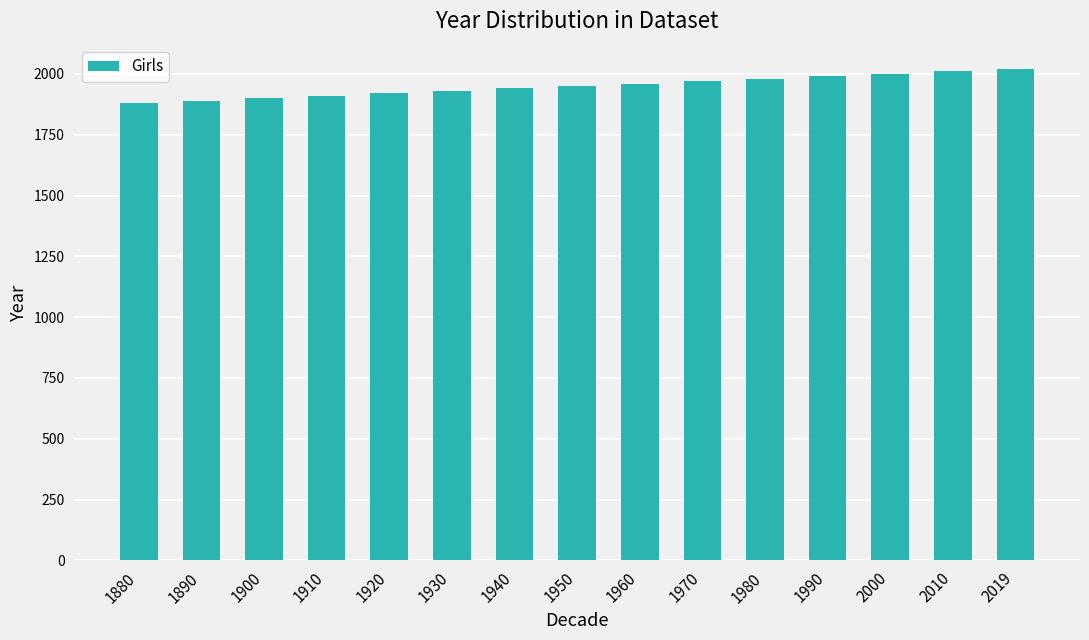

Are the bars horizontal?

No